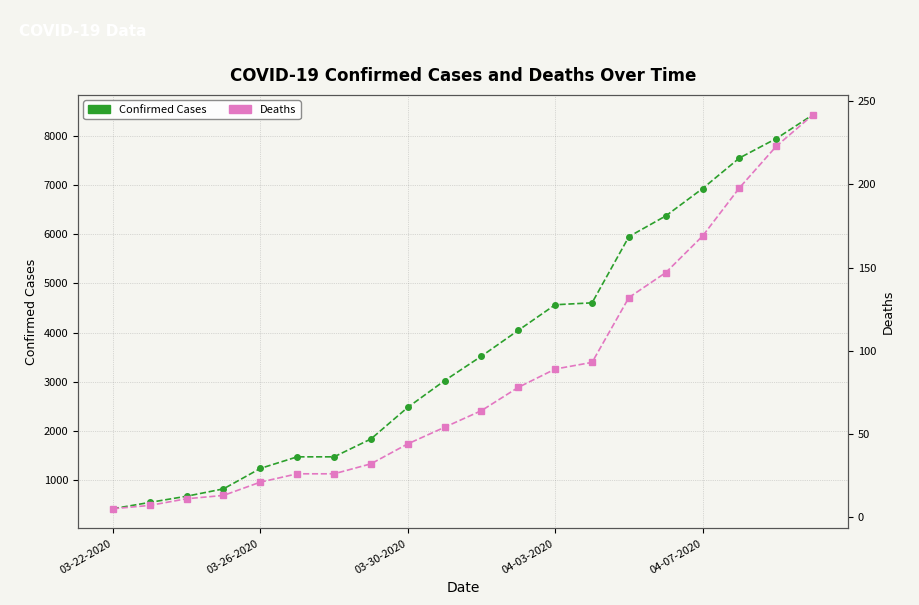

True or false: Confirmed and Deaths intersect in this chart.

False